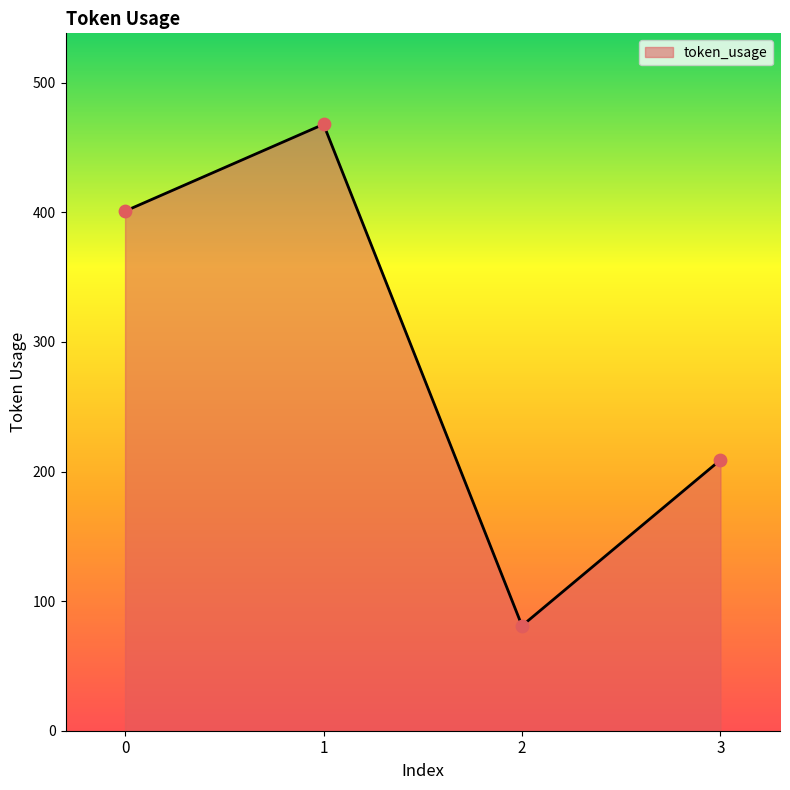

What is the ratio of the value at 1 to the value at 3?

2.2